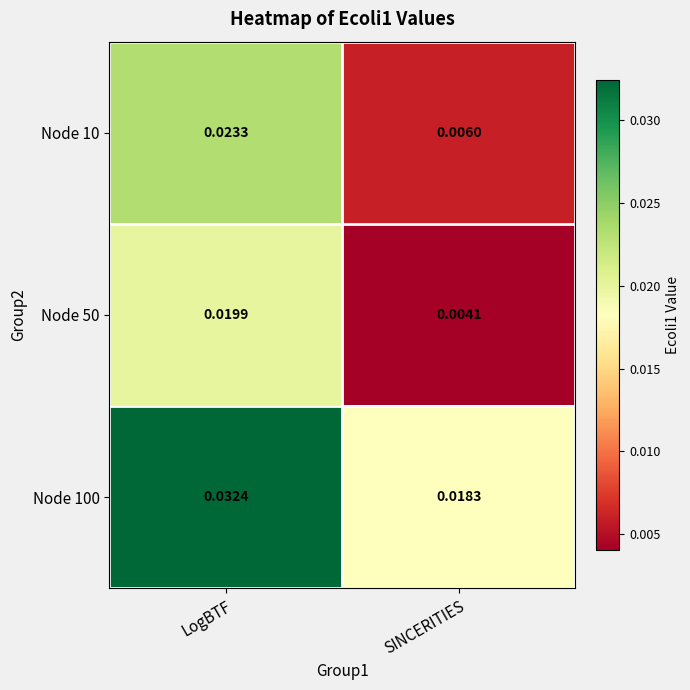

At which category is the sum across all series the highest?

LogBTF